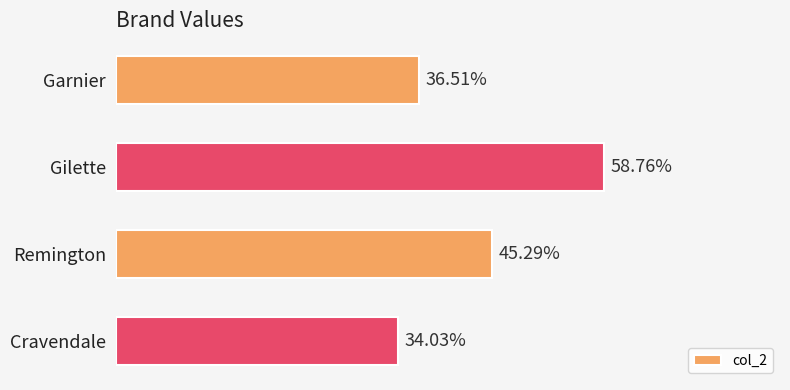

Which label corresponds to the largest value in the chart?

Gilette